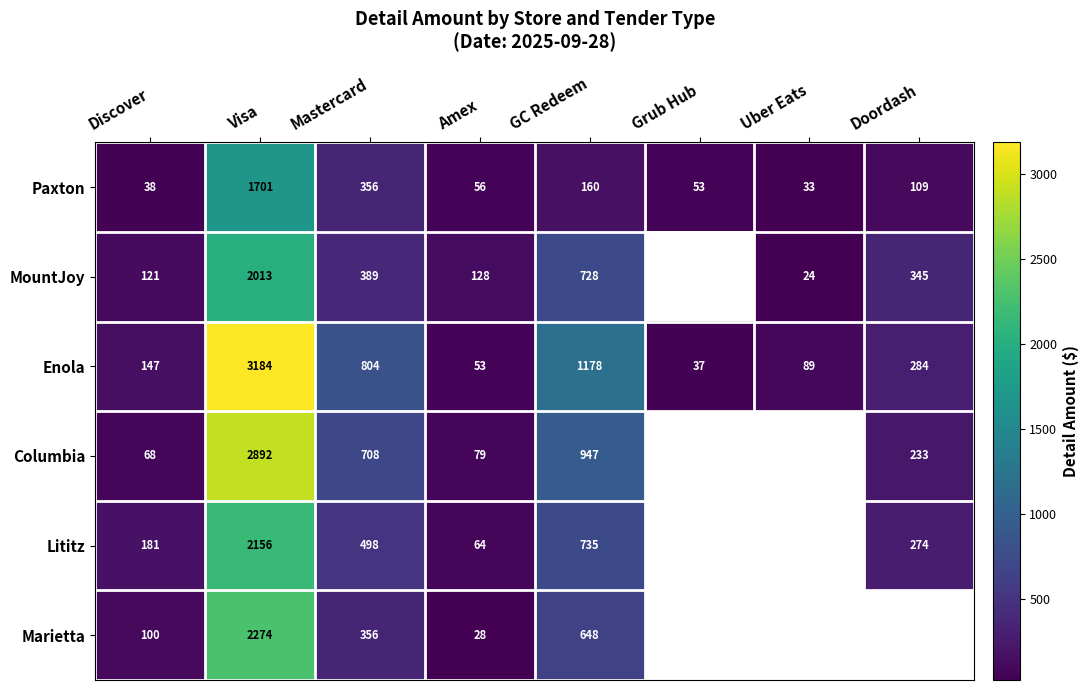

True or false: Enola has a value of 19.4 at Grub Hub.

False